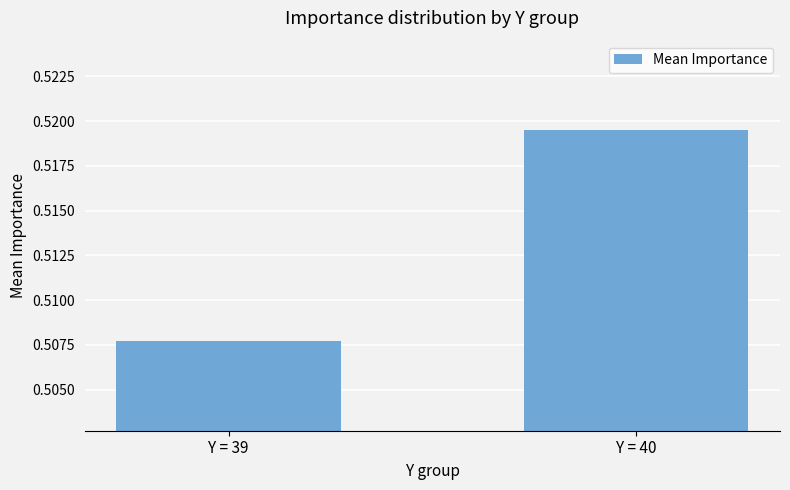

At which label is the value closest to 0?

Y = 39